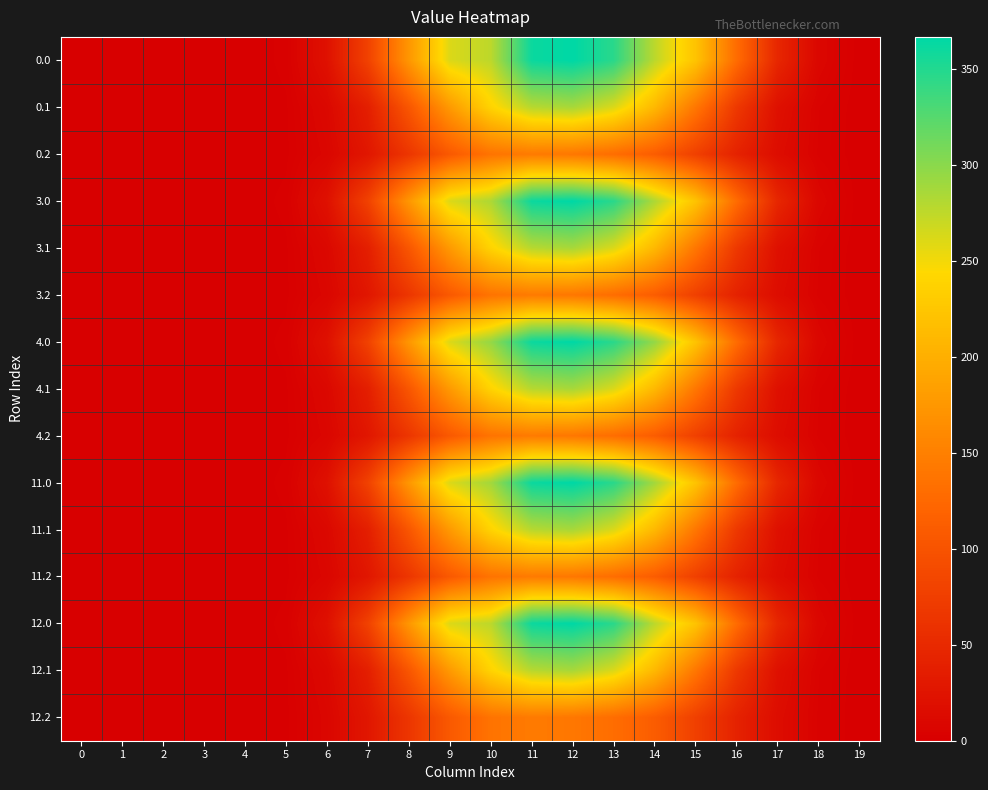

How many series are shown in this chart?

15